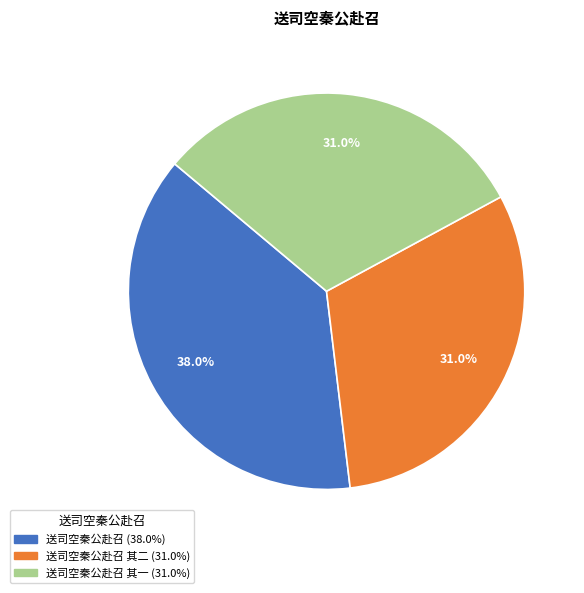

Does any single category account for the majority?

No